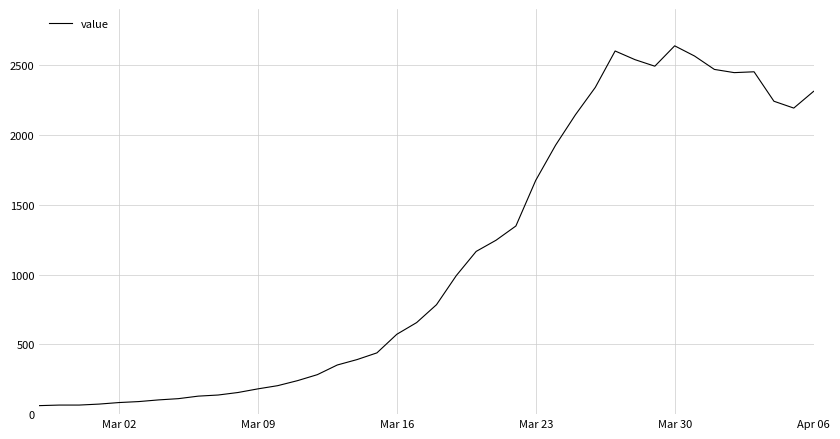

What is the greatest value displayed?

2639